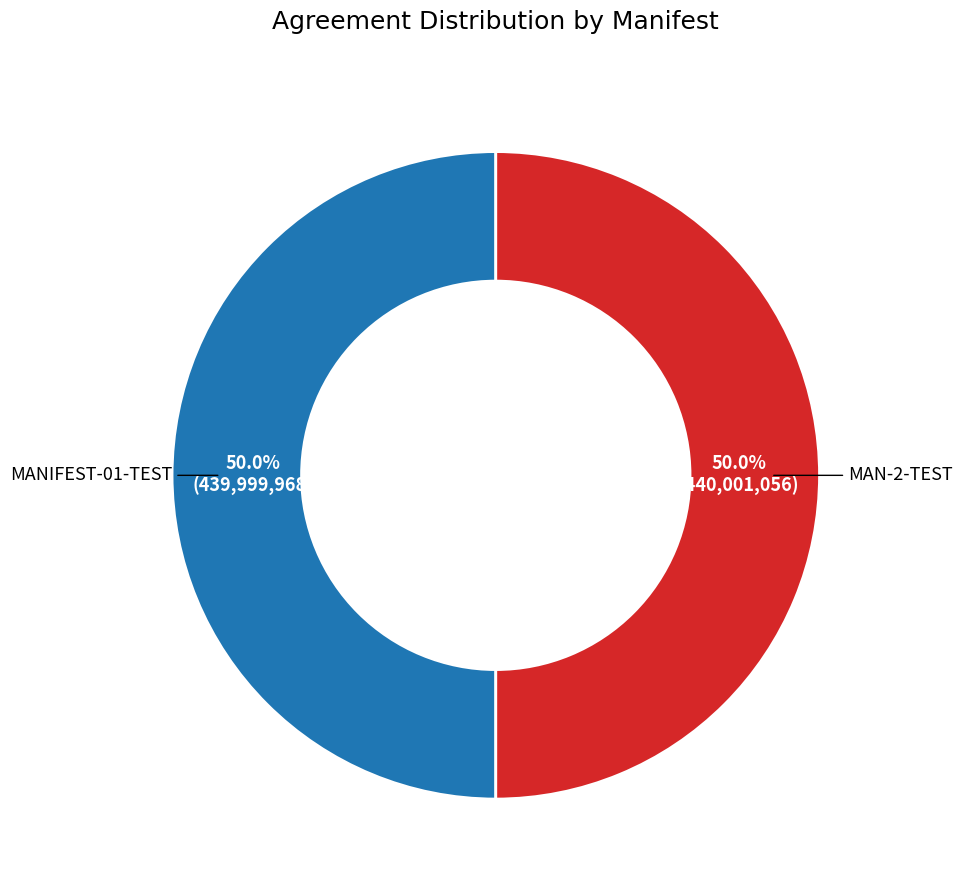

Count the number of slices in the pie.

2